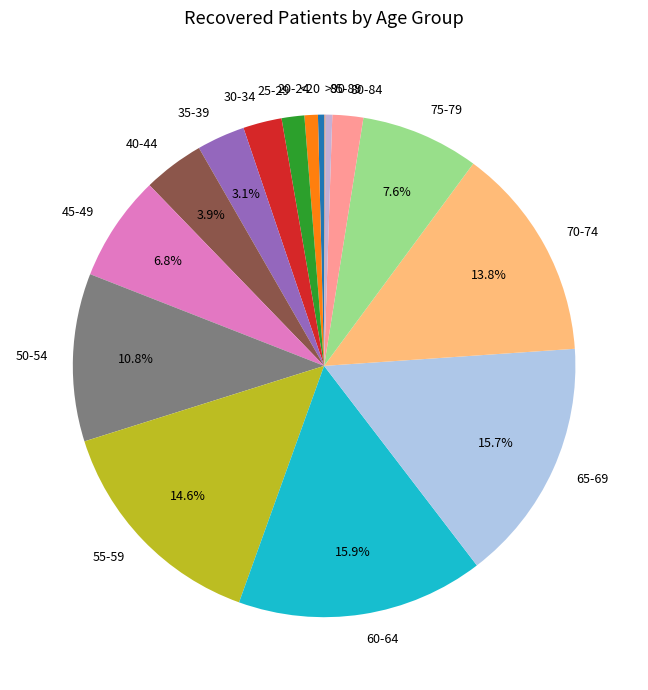

Is 75-79 the majority of the pie?

No